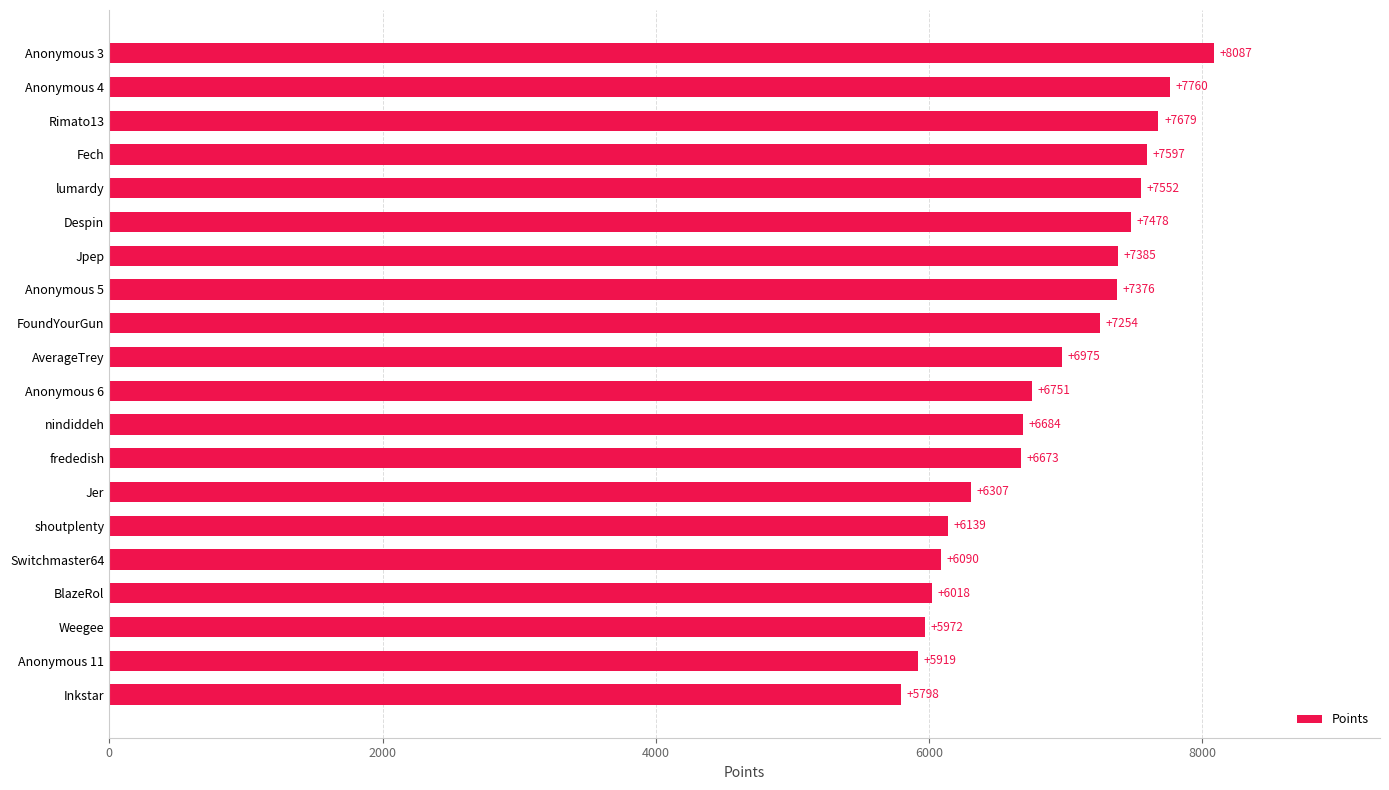

Which has a higher value, Despin or Weegee?

Despin